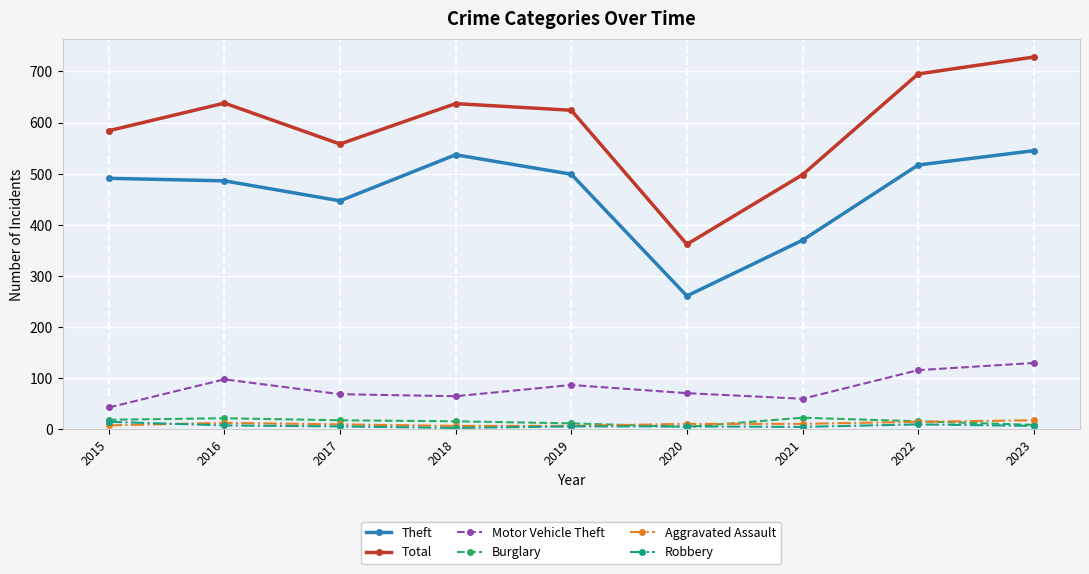

What is the spread (max minus min) of values at 2018?

634